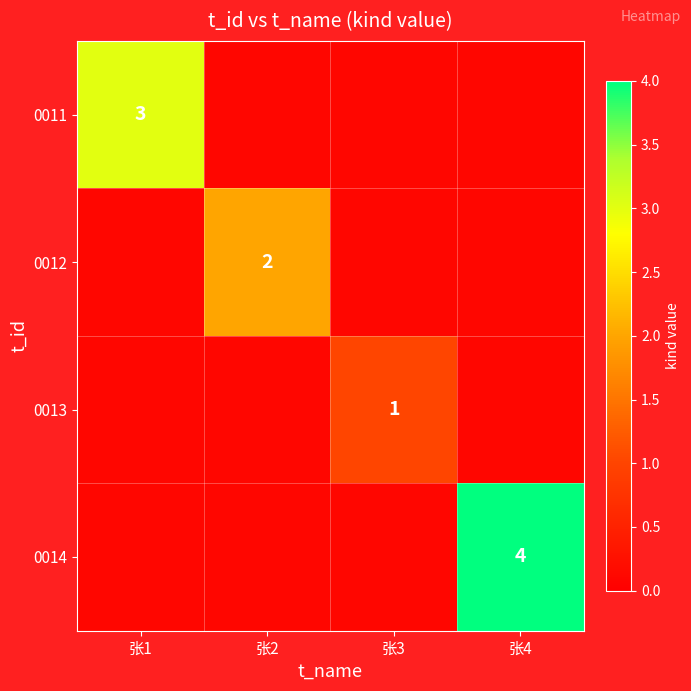

Which category has the lowest value in the 0011 series?

张2